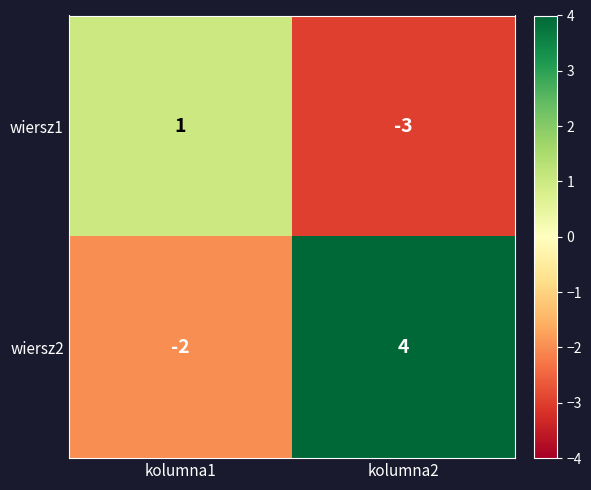

How many categories are shown in the chart?

2